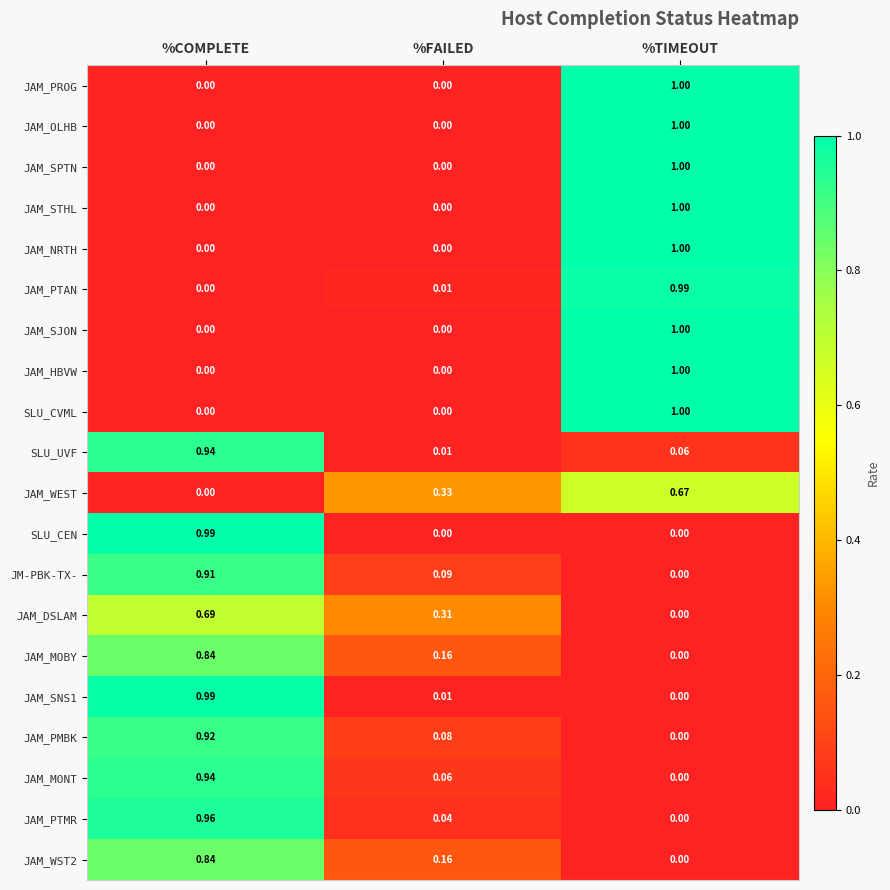

Is the value of SLU_UVF at %COMPLETE greater than the value of JAM_SPTN at %FAILED?

Yes